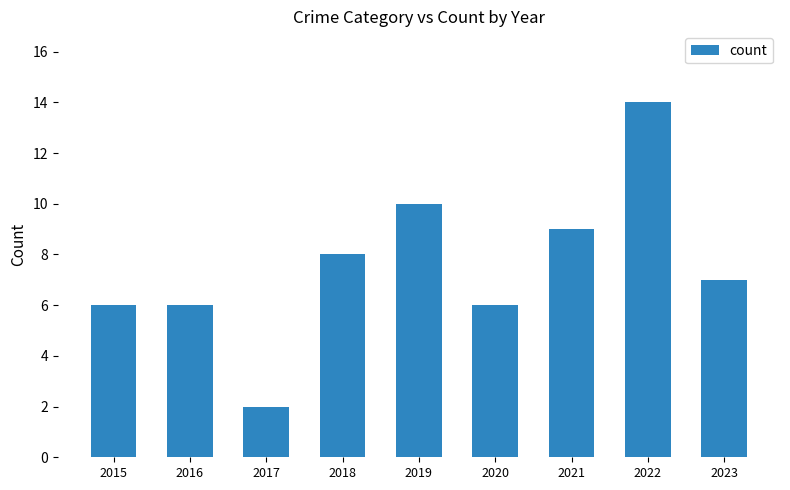

What is the difference between the values at 2018 and 2015?

2